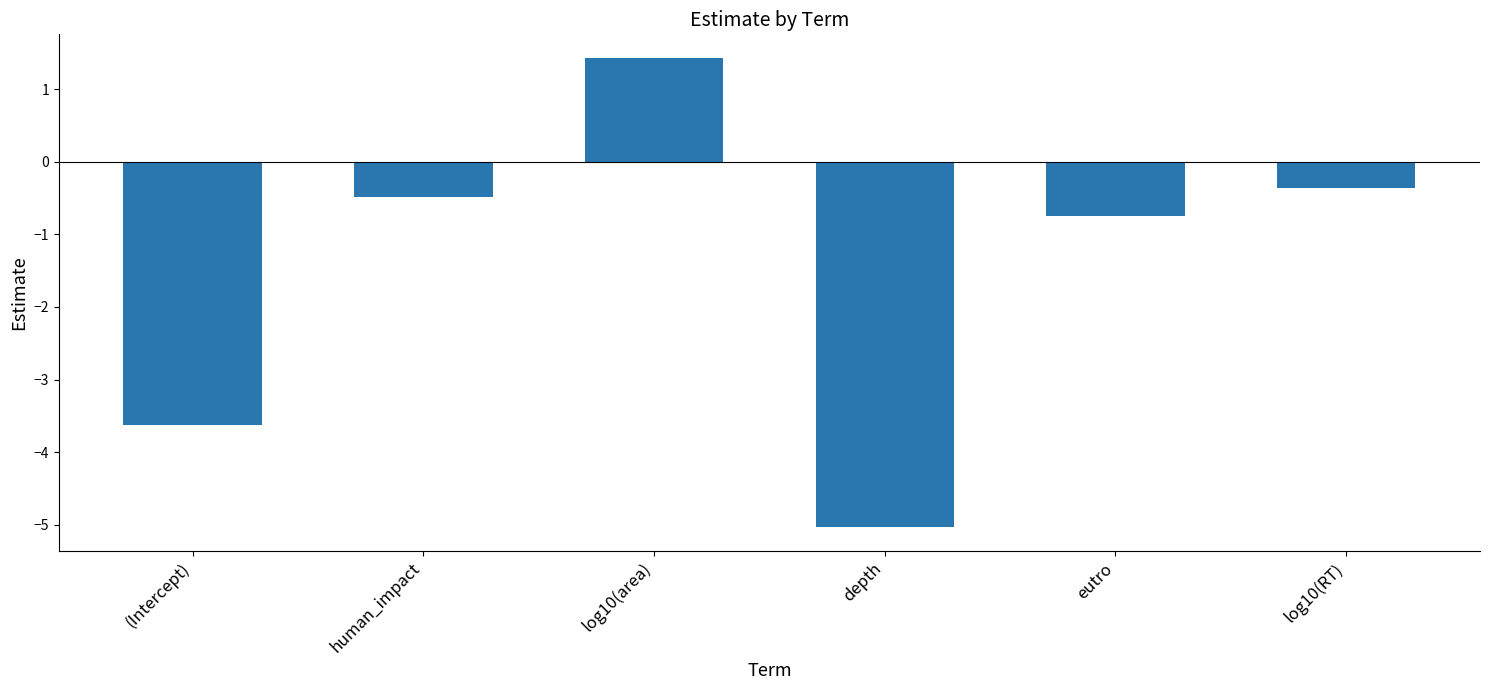

What is the change in value from log10(area) to eutro?

-2.2